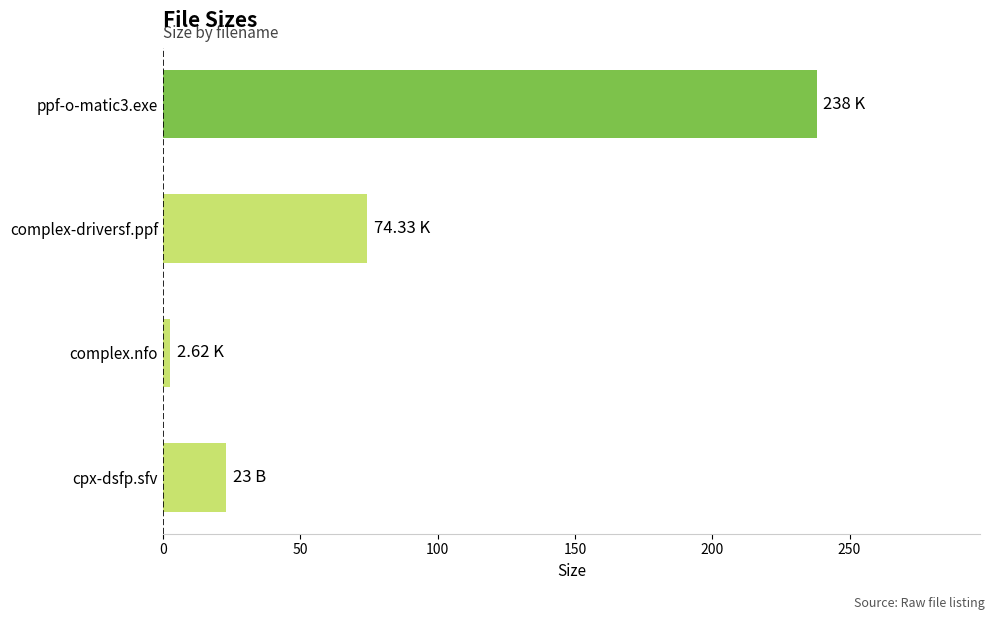

What is the change in value from ppf-o-matic3.exe to complex-driversf.ppf?

-163.7